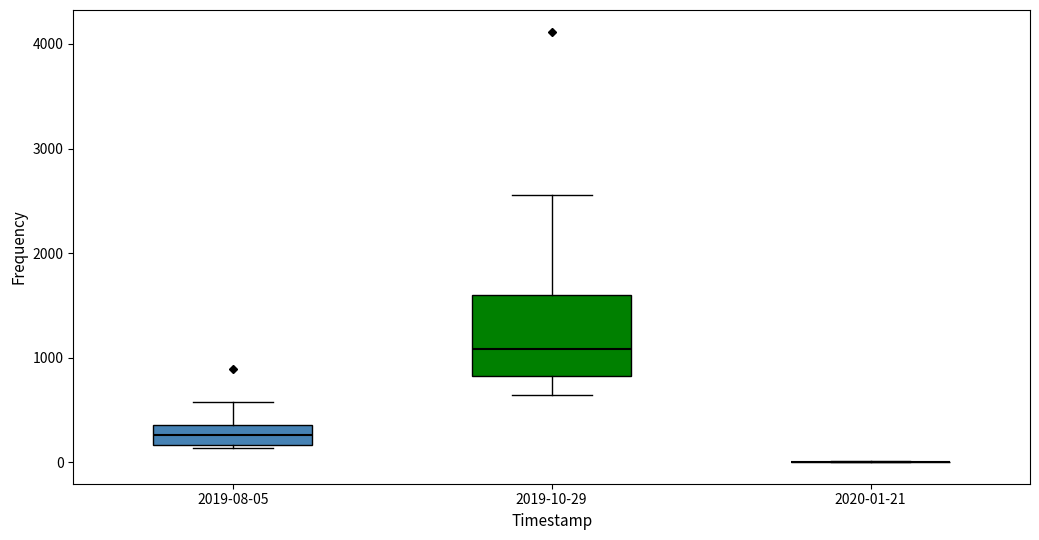

Reading left to right, read every box against the y-axis: the position of its median line, the range the box covers, and the ends of its whiskers. The values are not printed on the chart, so give them approximately, as read against the axis.

2019-08-05: median 300, box 200 to 400, whiskers 100 to 600
2019-10-29: median 1100, box 800 to 1600, whiskers 600 to 2600
2020-01-21: box collapsed to a line at 0, whiskers 0 to 0